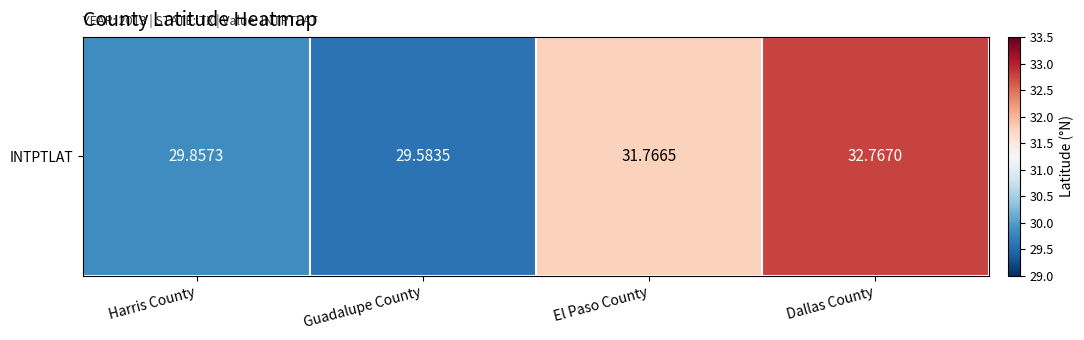

Which label corresponds to the smallest value in the chart?

Guadalupe County